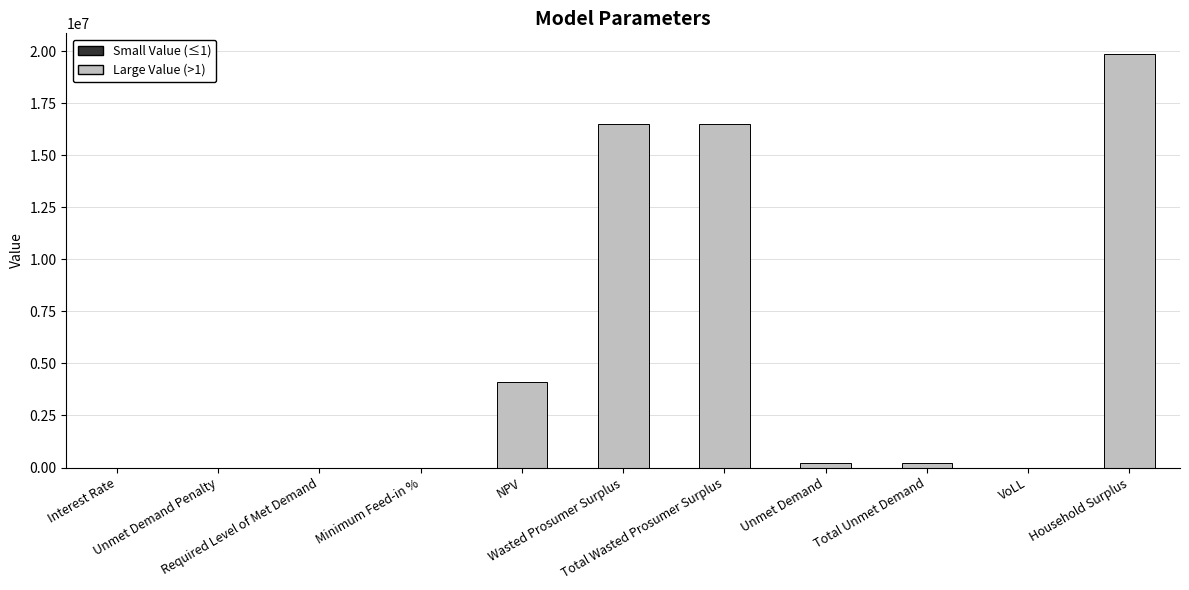

What is the change in value from Required Level of Met Demand to Total Wasted Prosumer Surplus?

+16522759.7